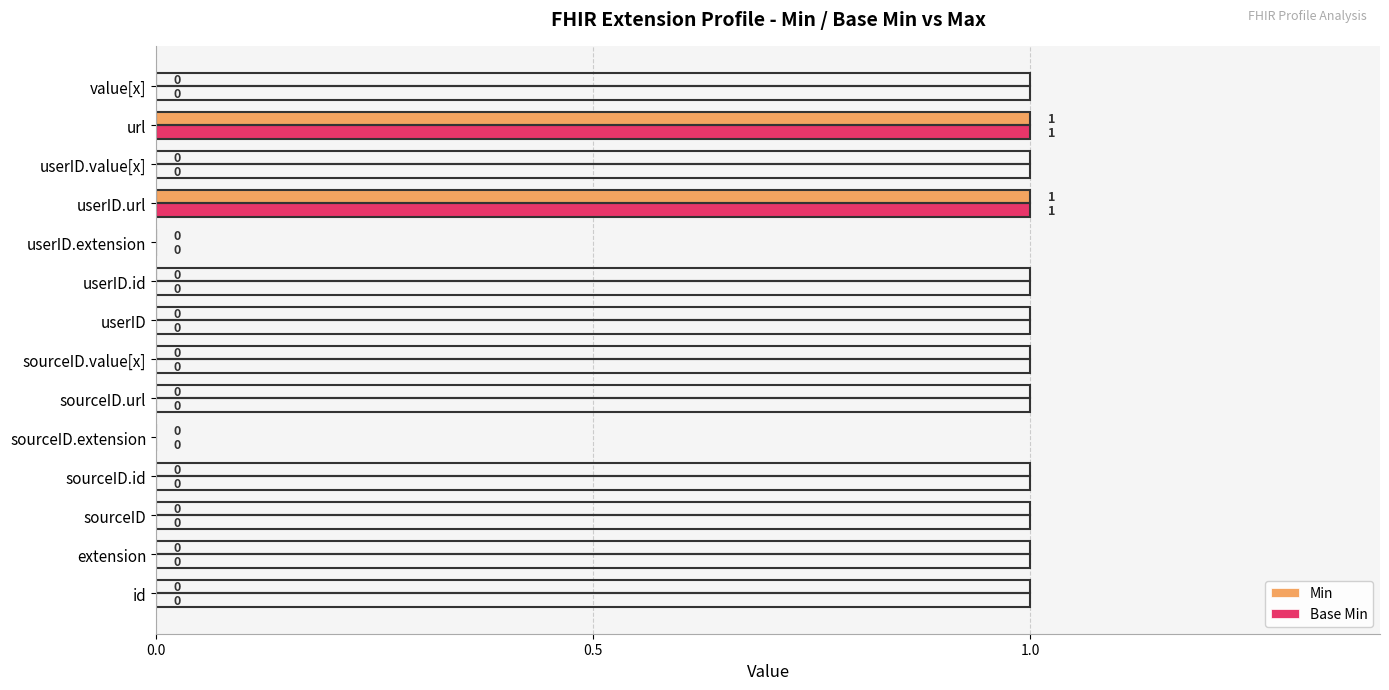

How many values in Base Min are above zero?

2